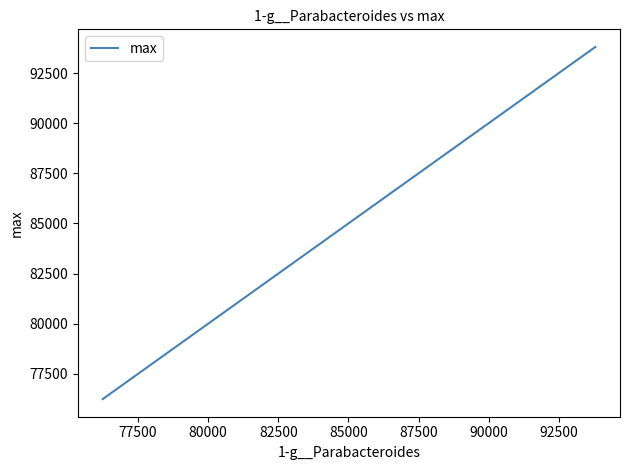

What is the average value?

87034.2